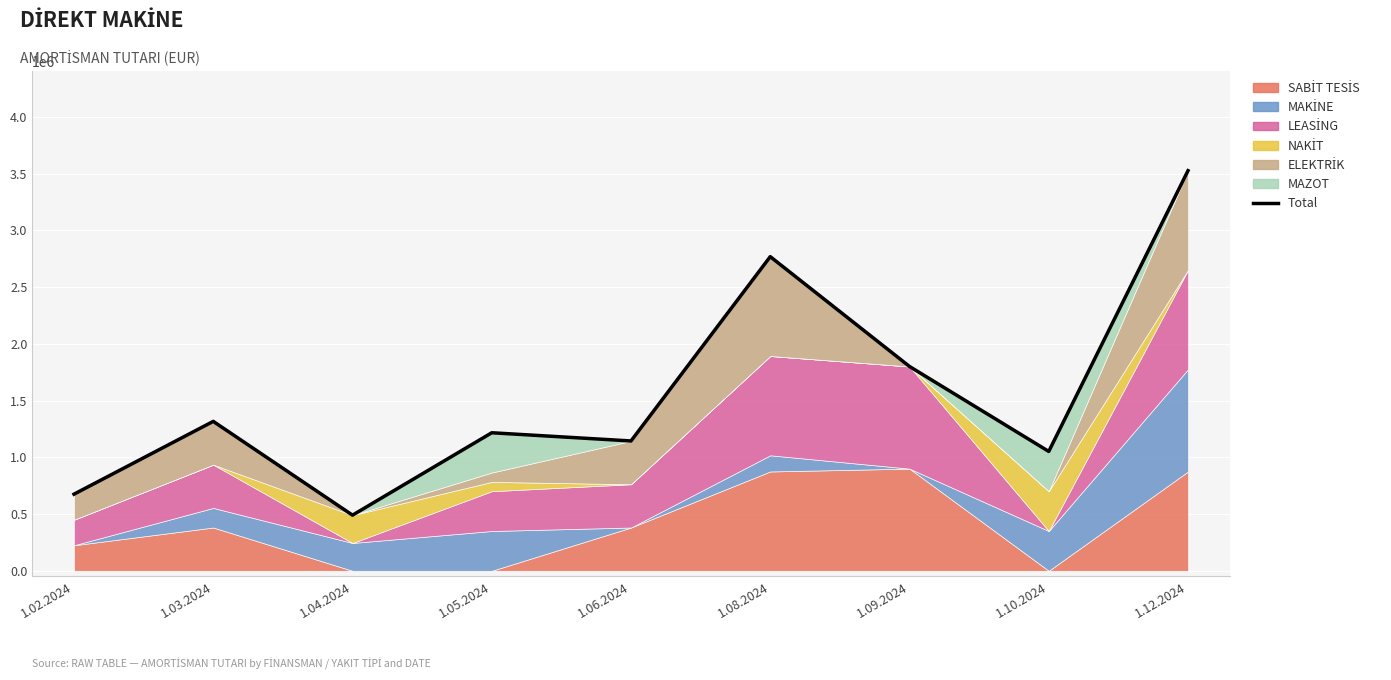

True or false: the data shows 1316250 at 1.03.2024.

True